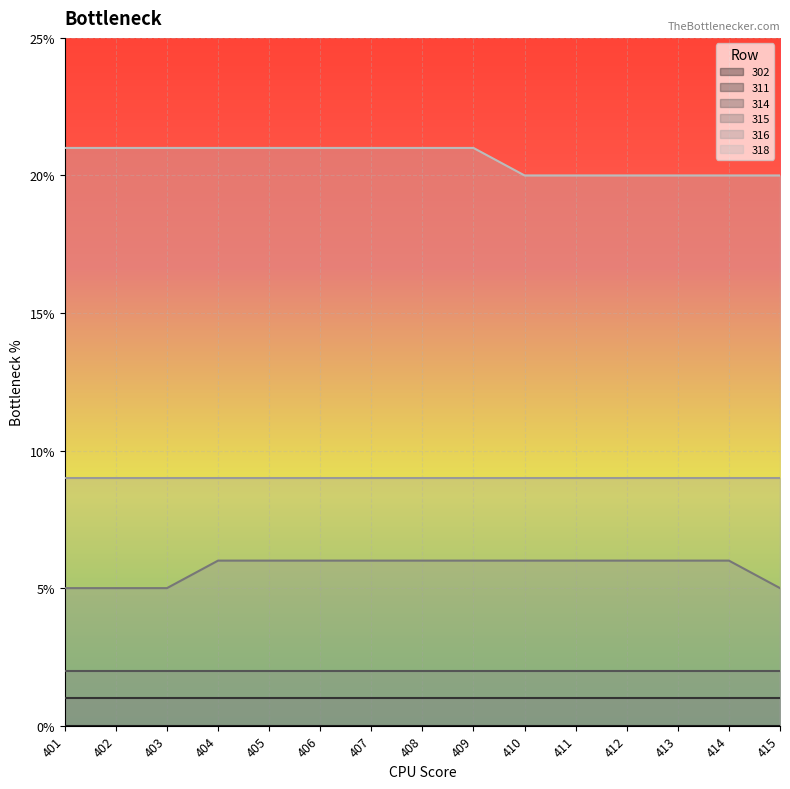

How many lines are shown in the chart?

6